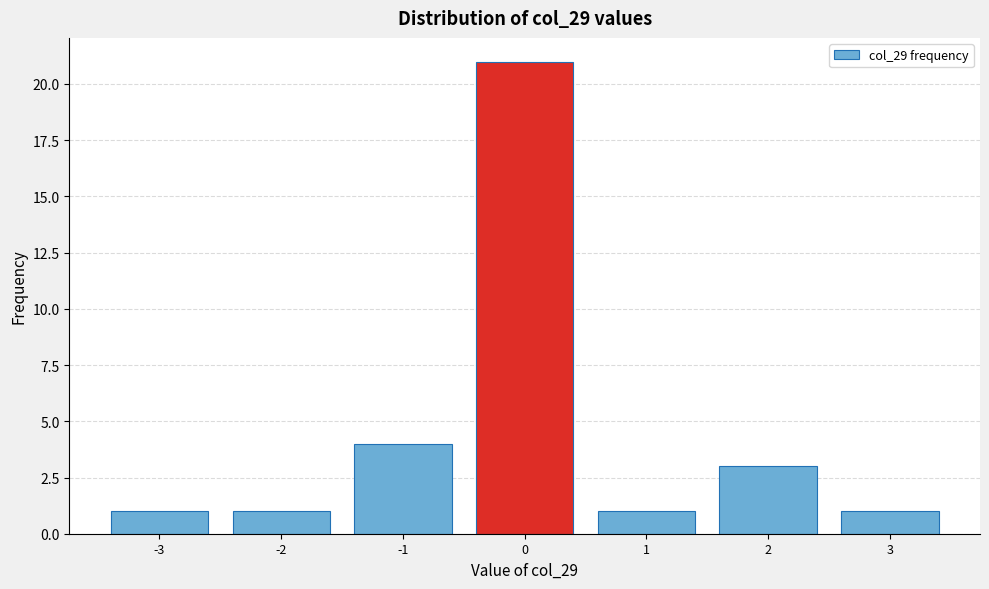

Reading left to right, list all the values displayed in this chart.

-3=1	-2=1	-1=4	0=21	1=1	2=3	3=1